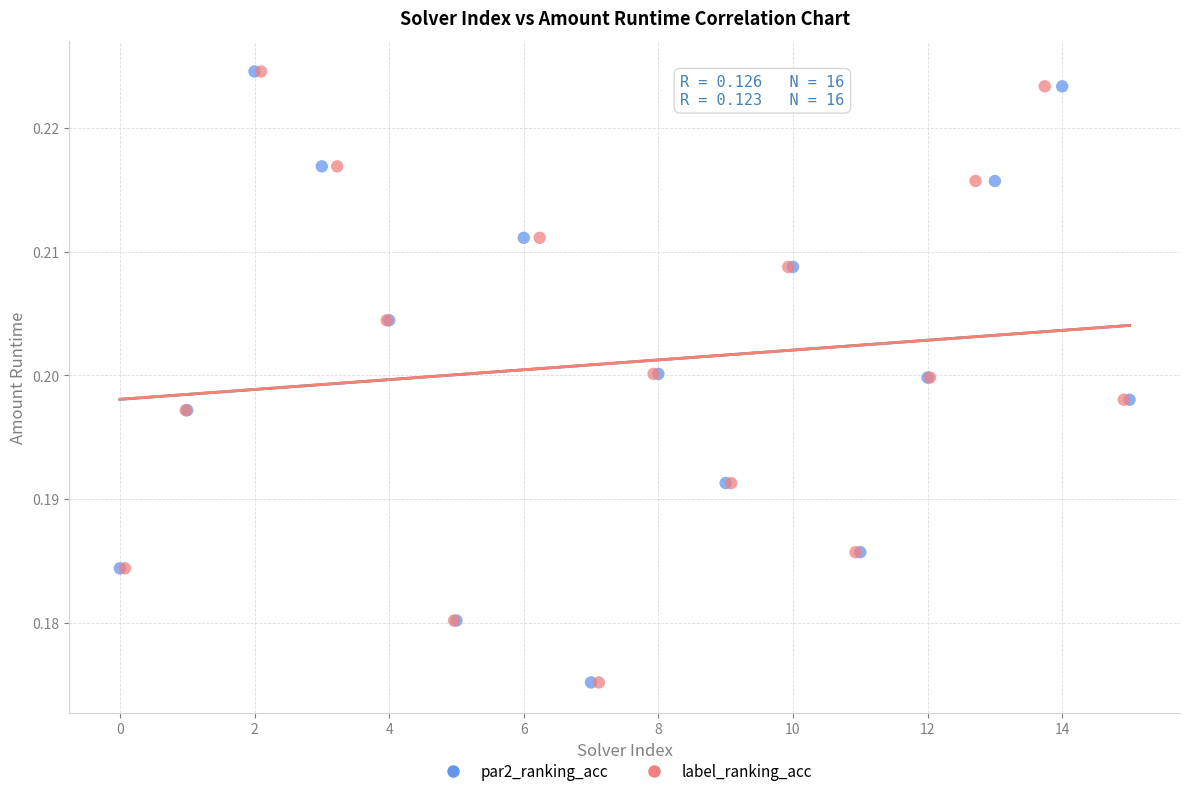

What are all the series names shown in the legend?

par2_ranking_acc, label_ranking_acc